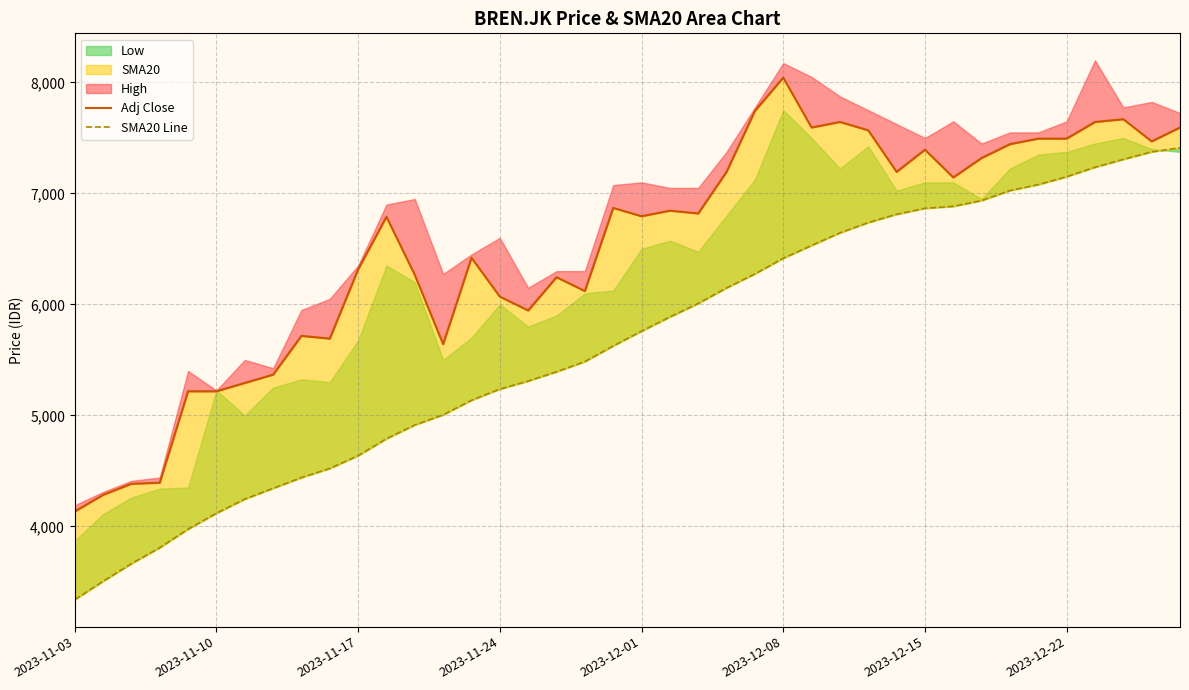

The value of SMA20 Line at 11 is 4789.8. True or false?

True